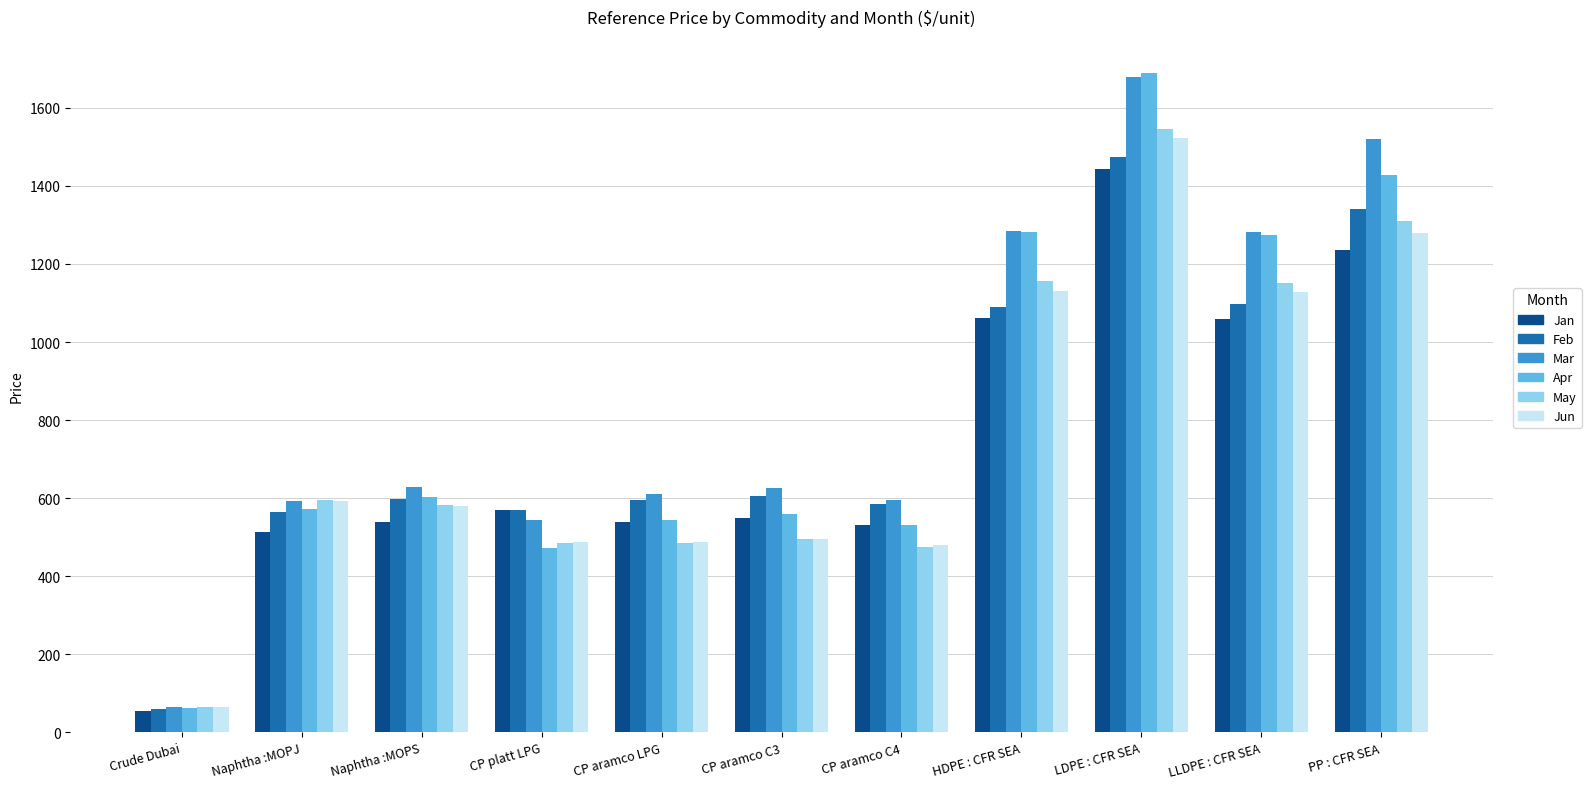

What is the label of the 2nd bar from the left?

Naphtha :MOPJ